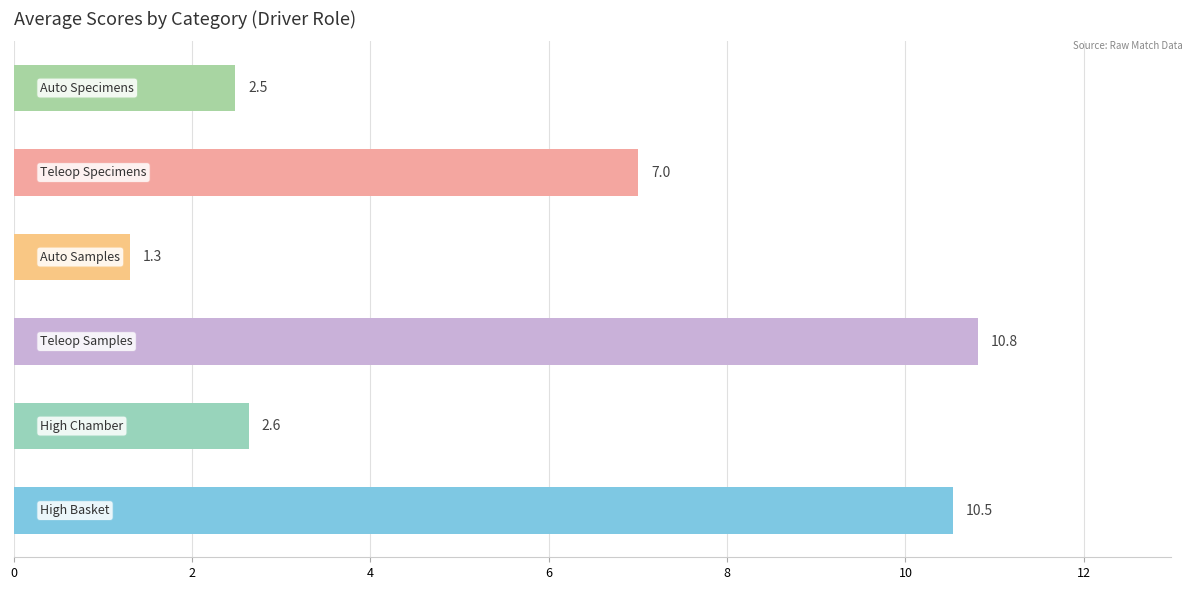

What is the smallest value displayed?

1.3